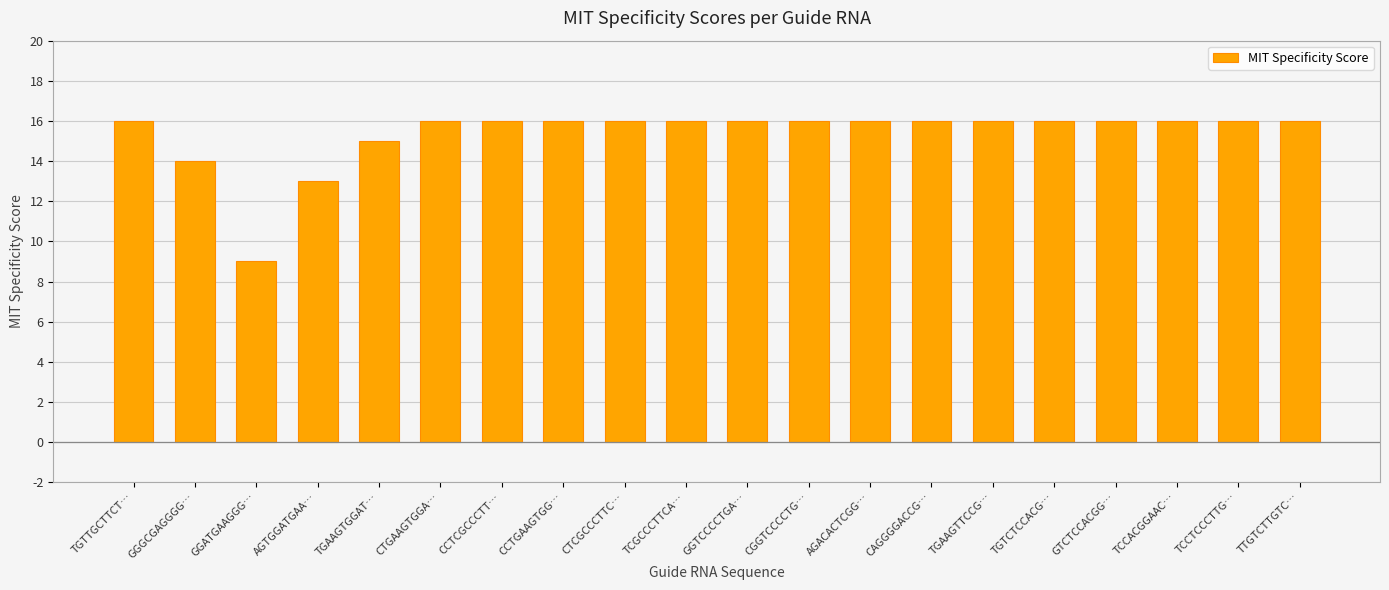

Which label corresponds to the smallest value in the chart?

GGATGAAGGG…